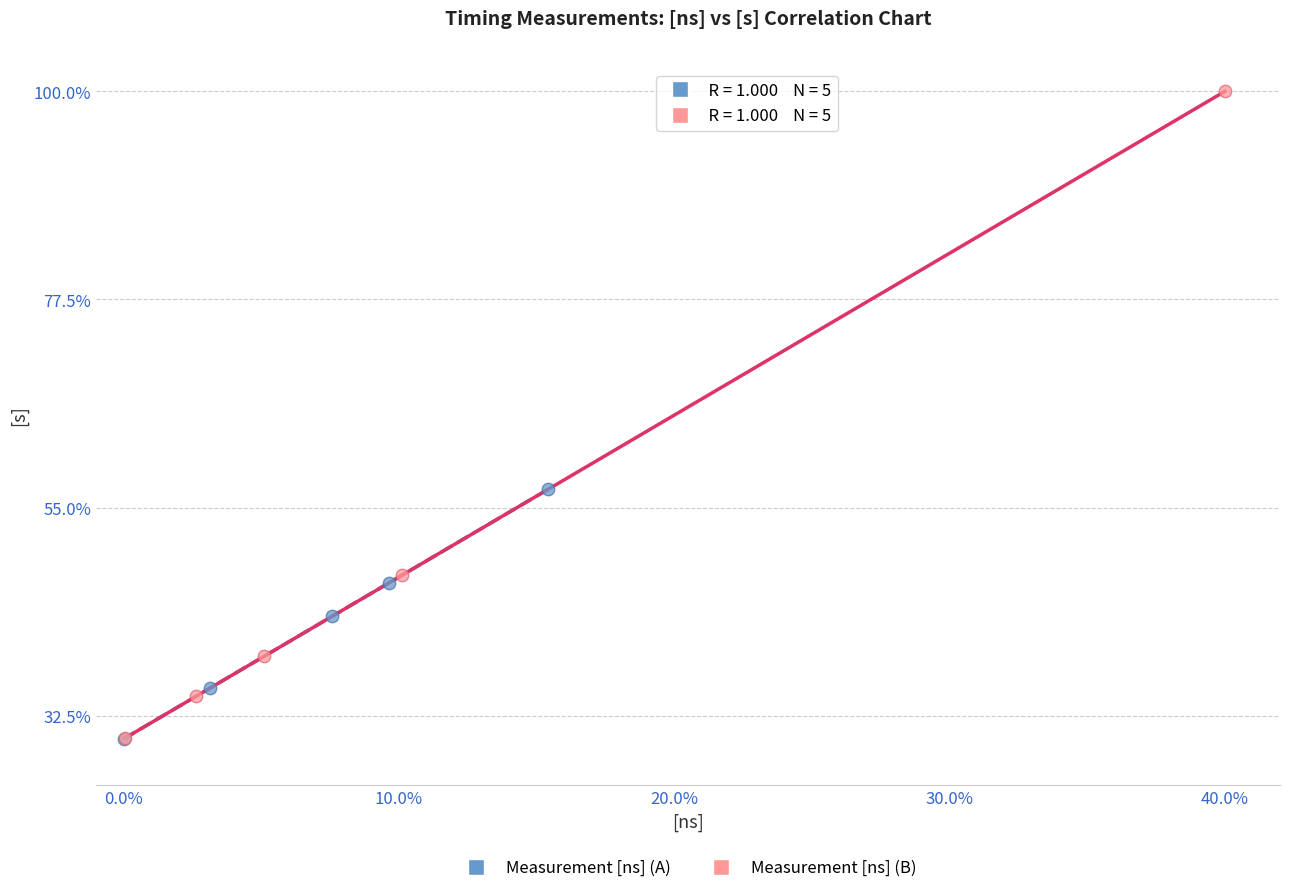

What are all the series names shown in the legend?

Measurement [ns] (A), Measurement [ns] (B)